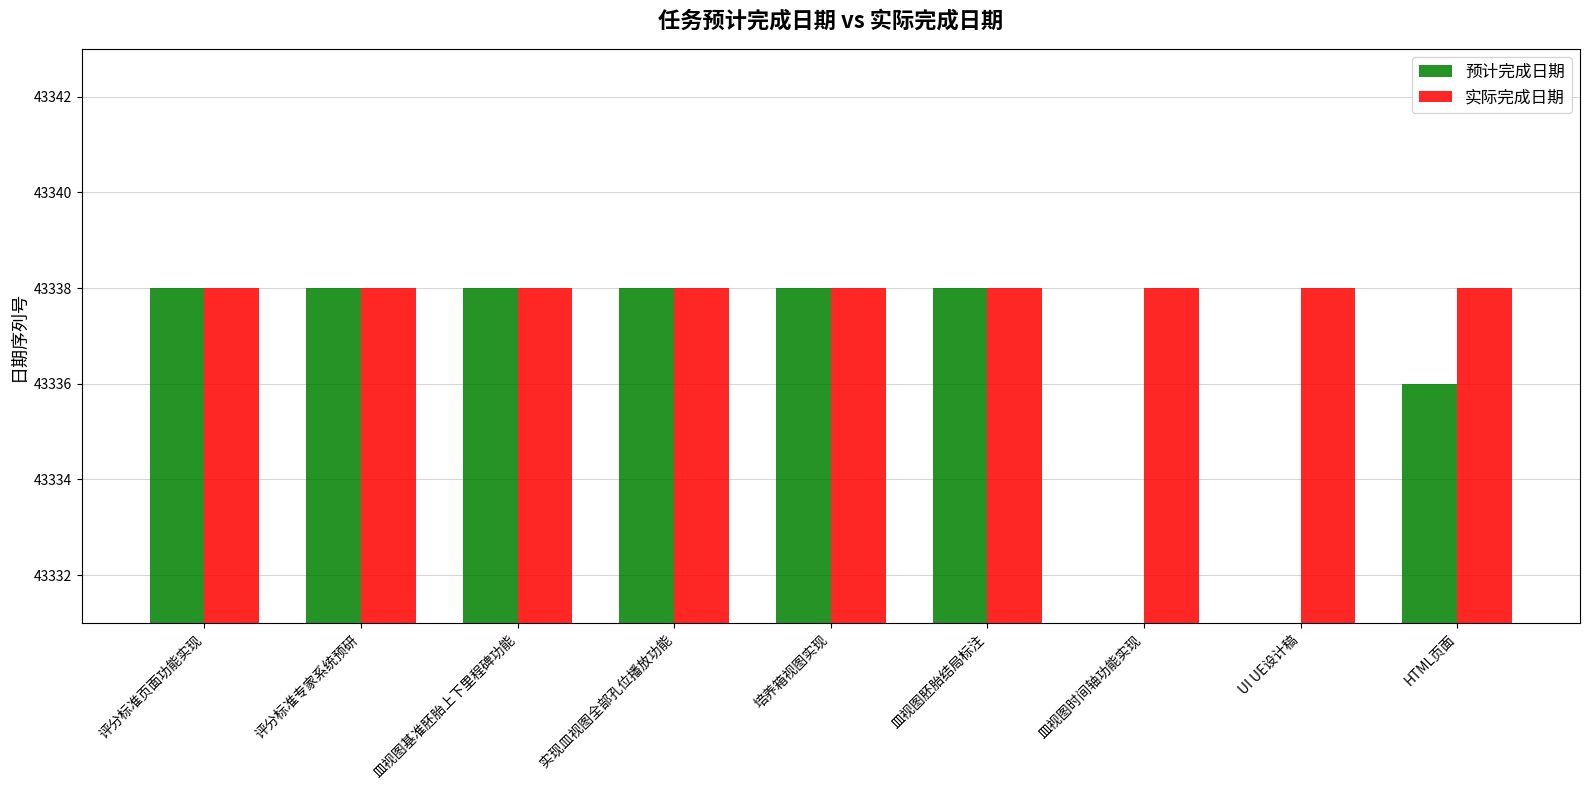

What are all the series names shown in the legend?

预计完成日期, 实际完成日期